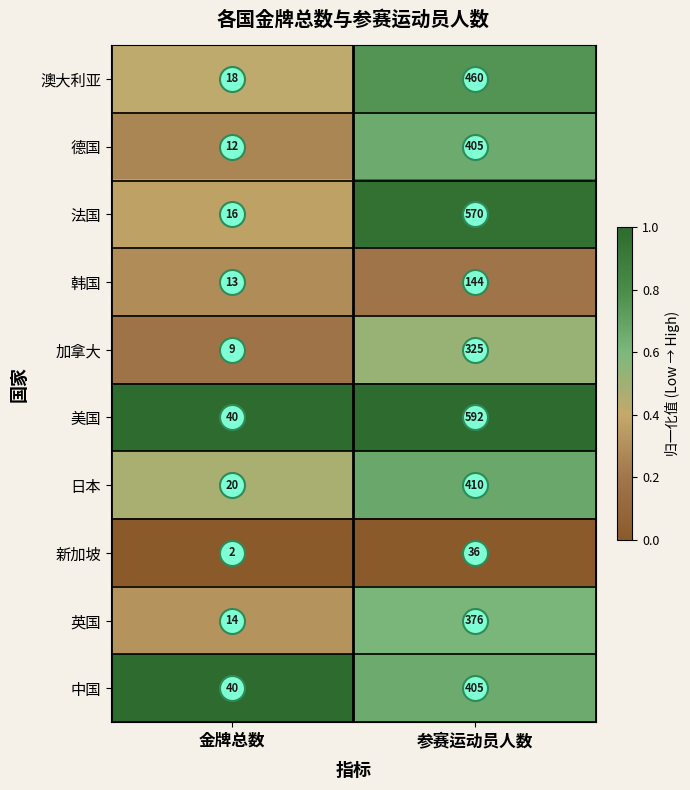

Is it true that 澳大利亚 equals 712 at 参赛运动员人数?

False